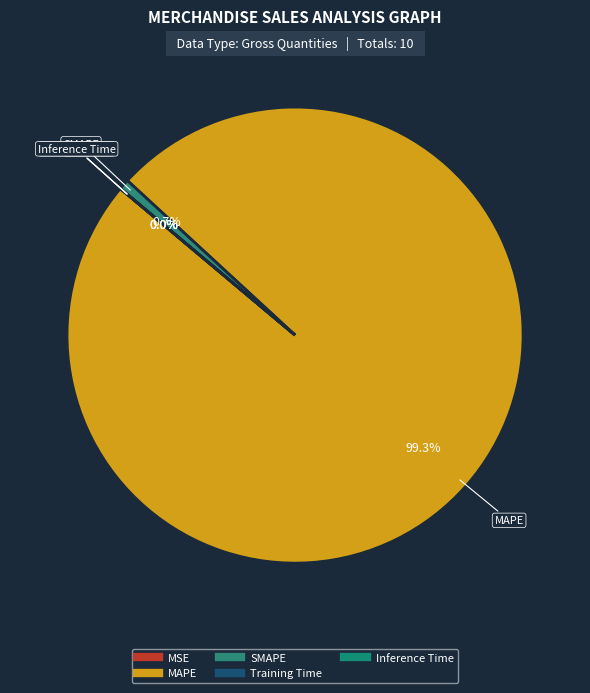

Is the sum of MSE and Inference Time greater than half?

No